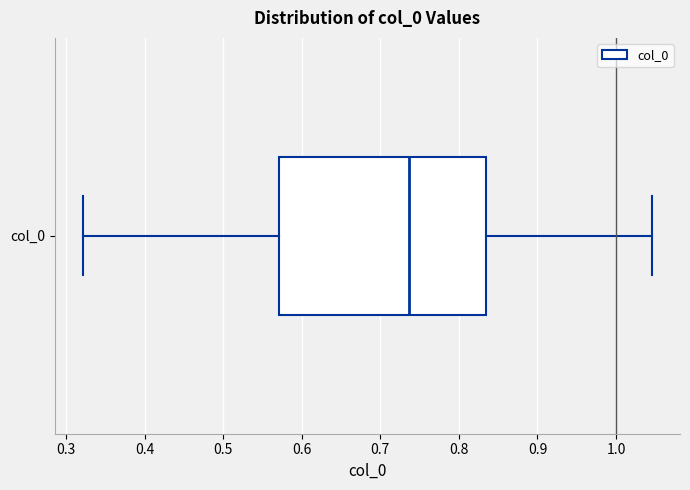

Where is the left edge of the box for col_0 on the x-axis? The values are not printed on the chart, so give them approximately, as read against the axis.

0.57